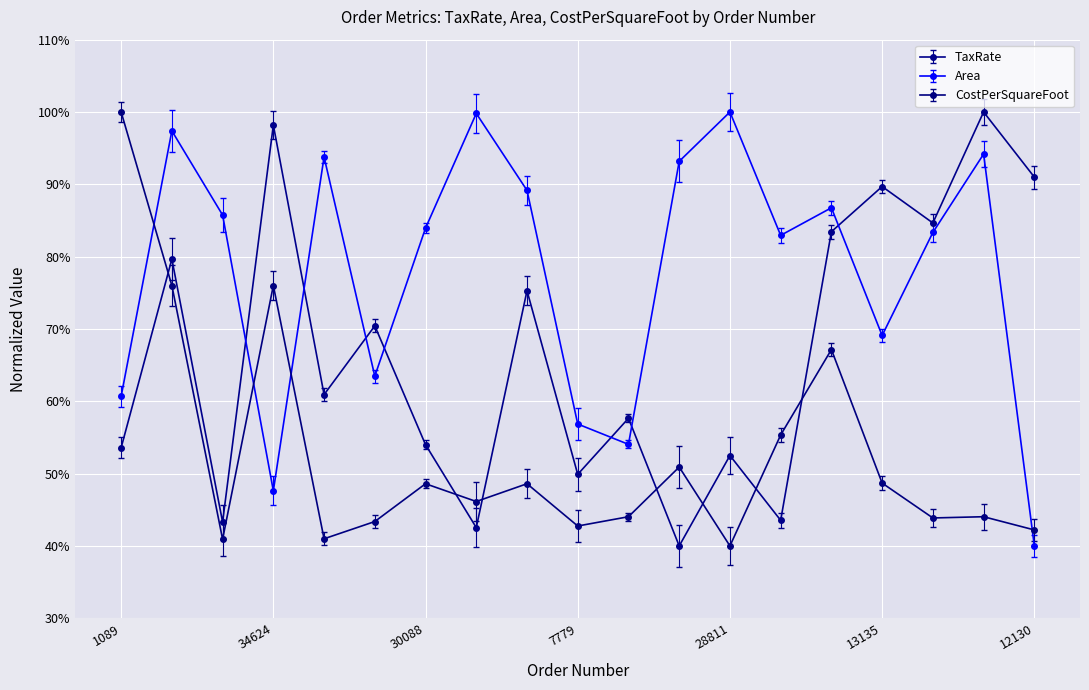

What is the difference between the maximum and second lowest values in the CostPerSquareFoot series?

59.1